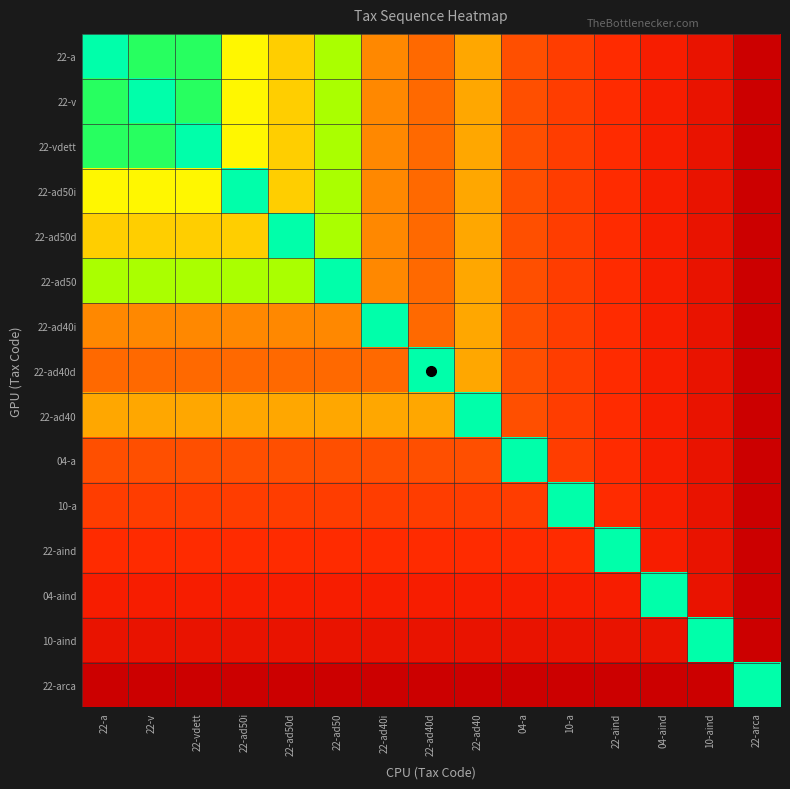

What is the greatest value displayed?

150